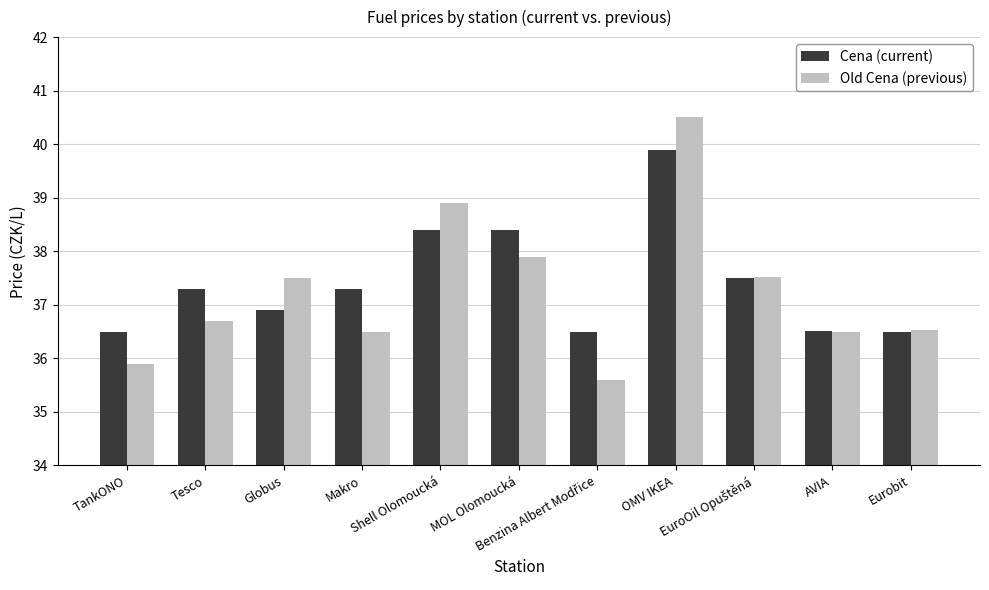

What is the minimum value shown in the chart?

35.6